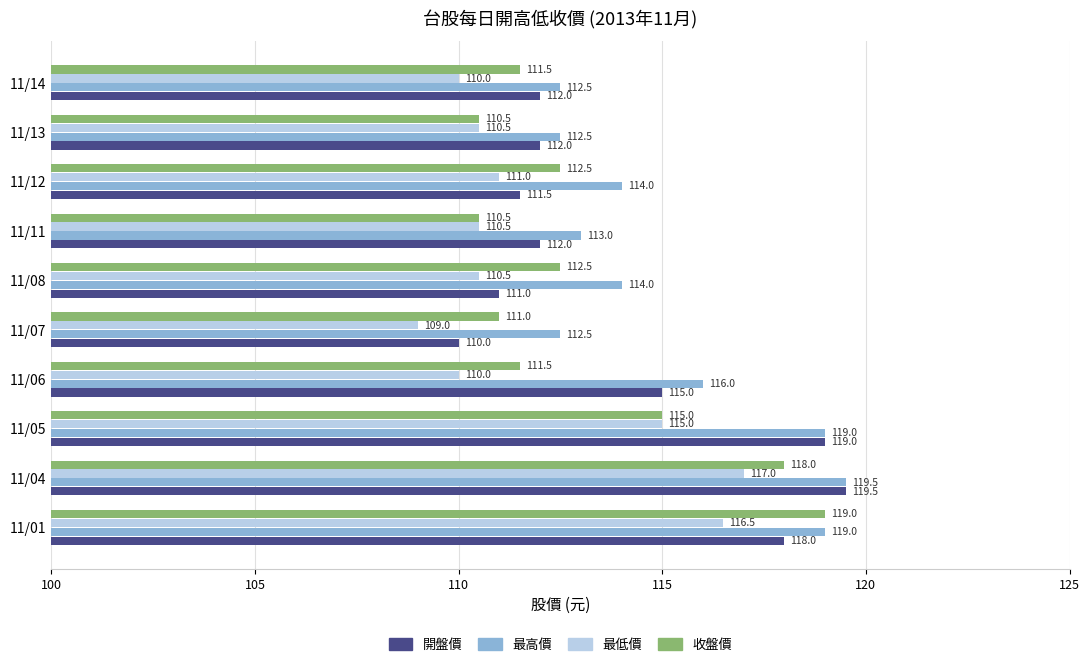

Read the 最低價 value at 11/05.

115.0